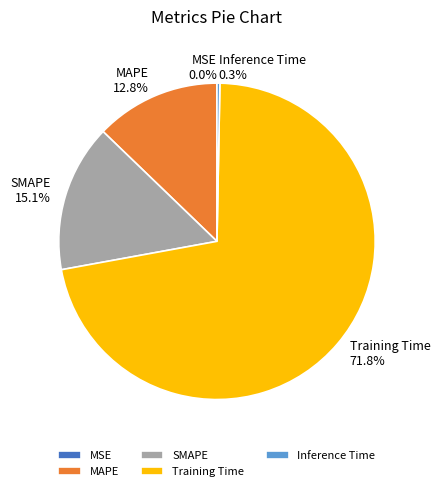

Which category has the biggest portion of the pie?

Training Time